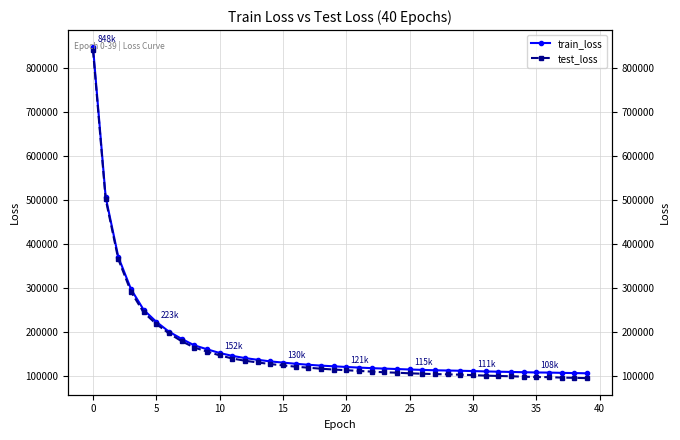

How many lines are shown in the chart?

2